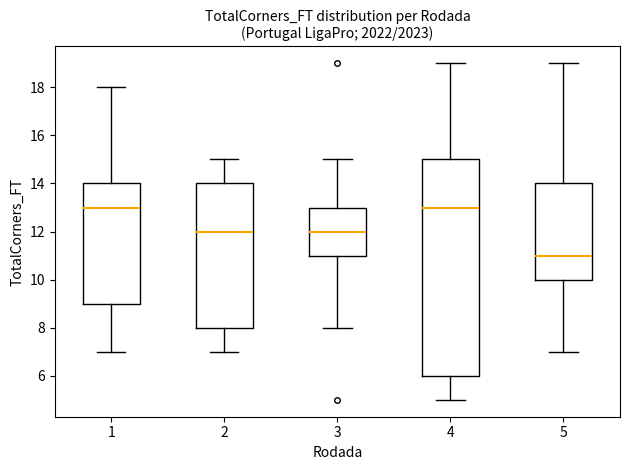

Reading left to right, read every box against the y-axis: the position of its median line, the range the box covers, and the ends of its whiskers. The values are not printed on the chart, so give them approximately, as read against the axis.

1: median 13, box 9 to 14, whiskers 7 to 18
2: median 12, box 8 to 14, whiskers 7 to 15
3: median 12, box 11 to 13, whiskers 8 to 15
4: median 13, box 6 to 15, whiskers 5 to 19
5: median 11, box 10 to 14, whiskers 7 to 19